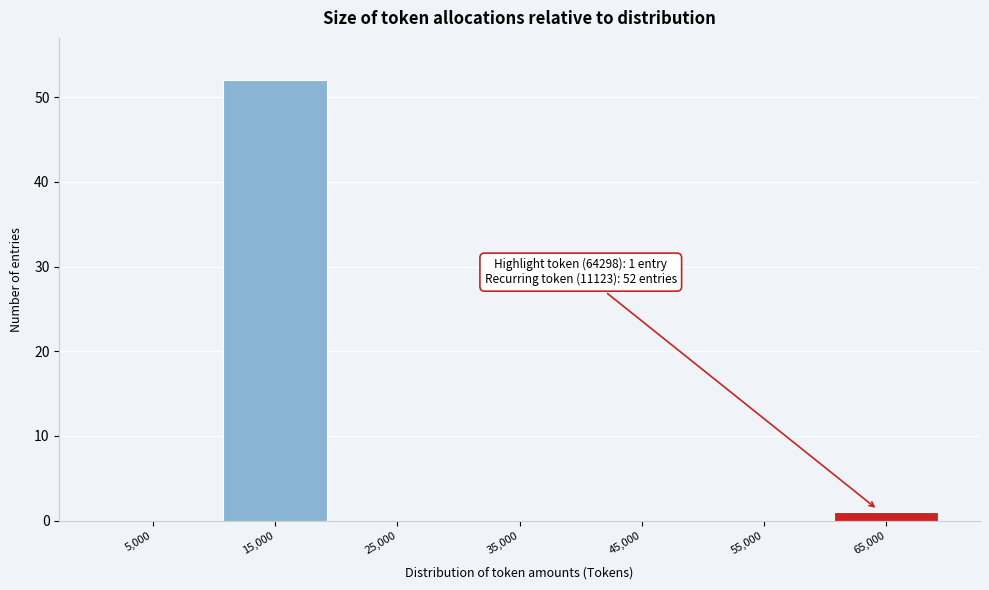

Over which range of the x-axis is the bar tallest?

10000 to 20000